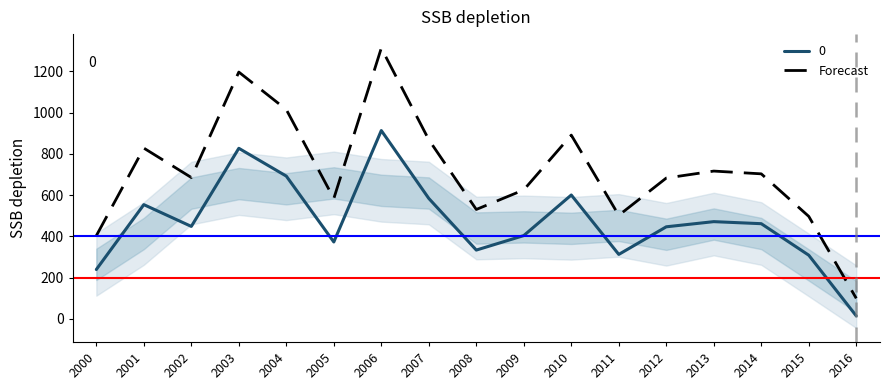

Which label corresponds to the smallest value in the chart?

2016